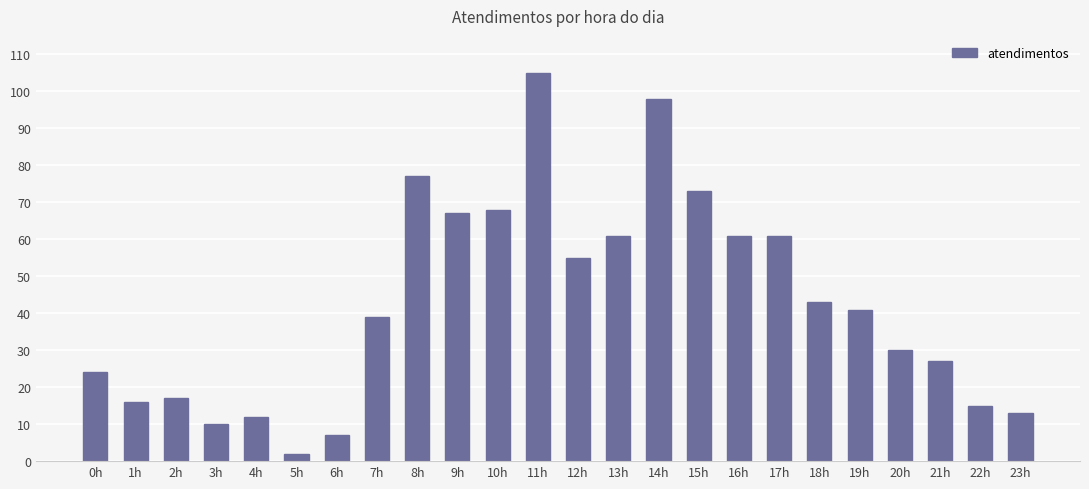

What is the label of the 16th bar from the left?

15h